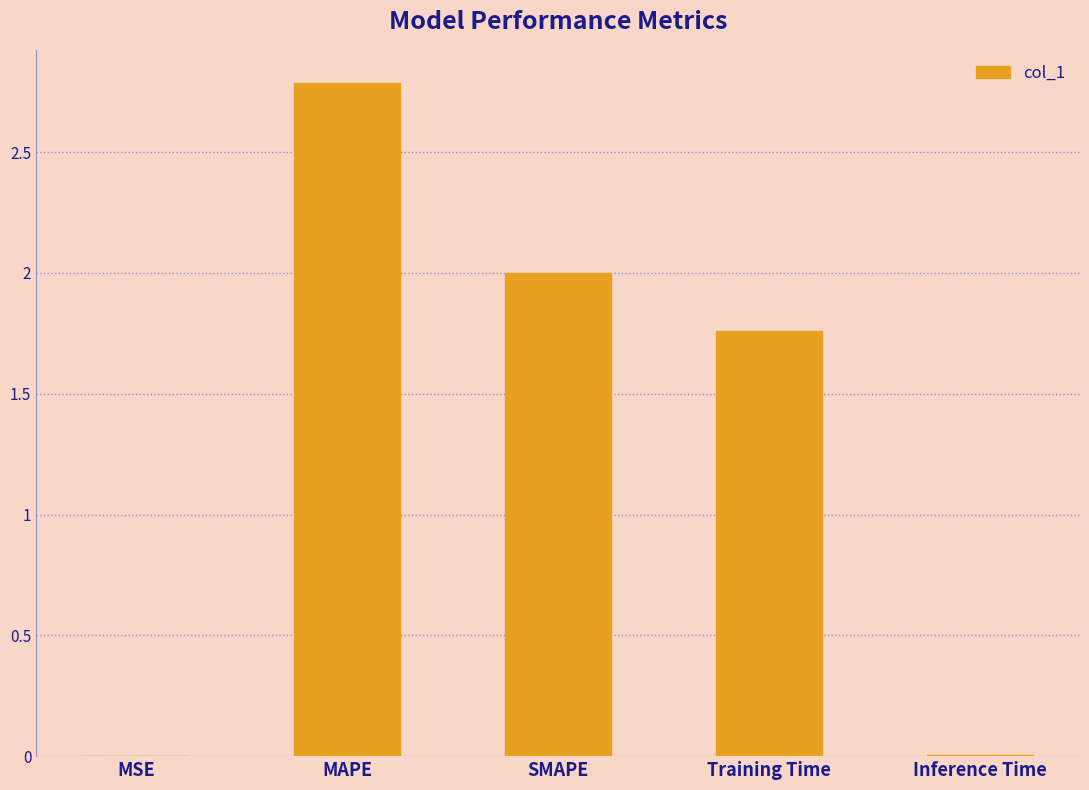

True or false: the data shows 1.1 at MAPE.

False